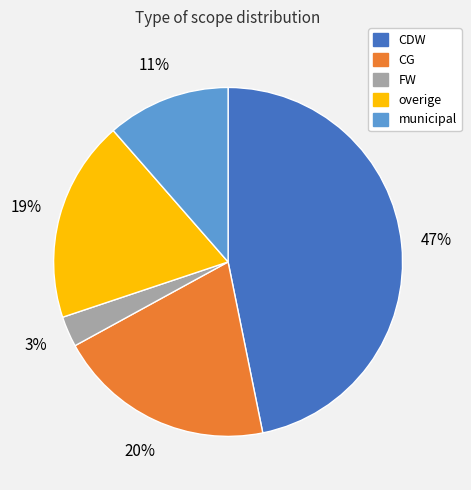

Rank the categories by value from highest to lowest.

CDW, CG, overige, municipal, FW